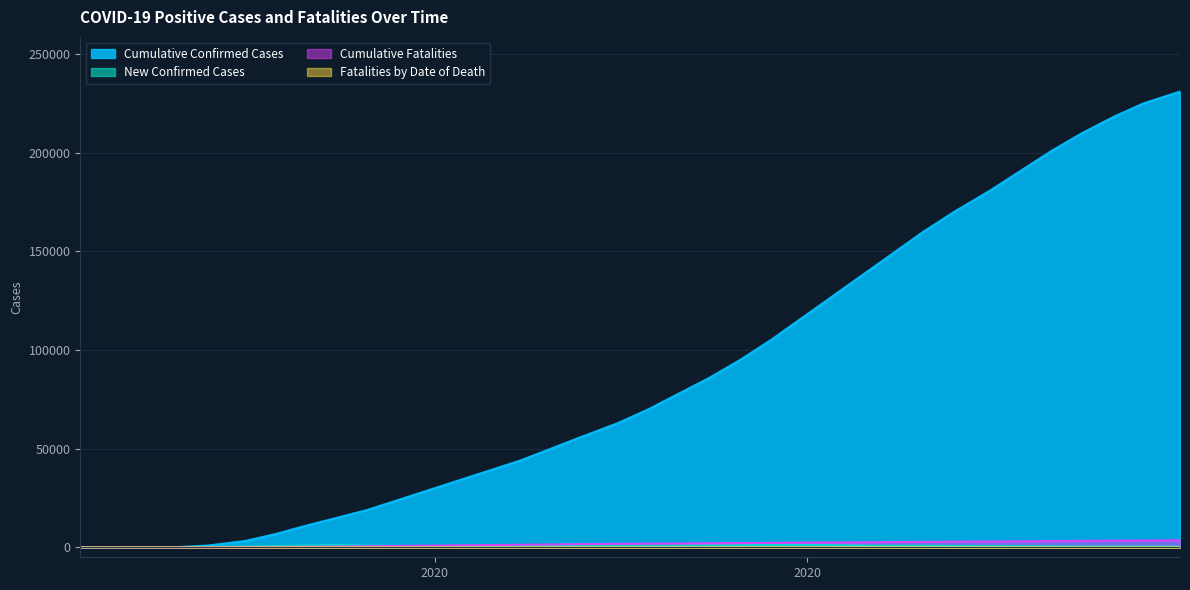

True or false: Fatalities by Date of Death has more than 2 points higher than both neighbors.

False